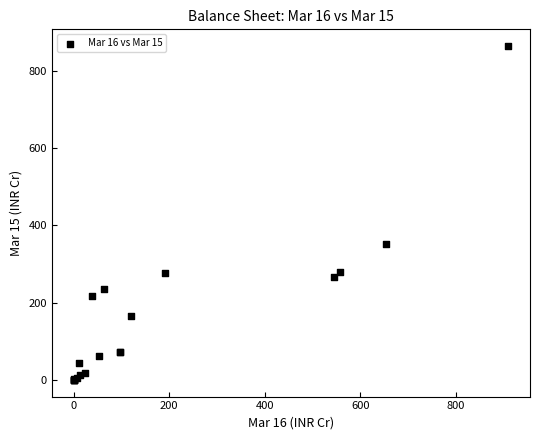

What Y value in the scatter plot is closest to 431?

351.6